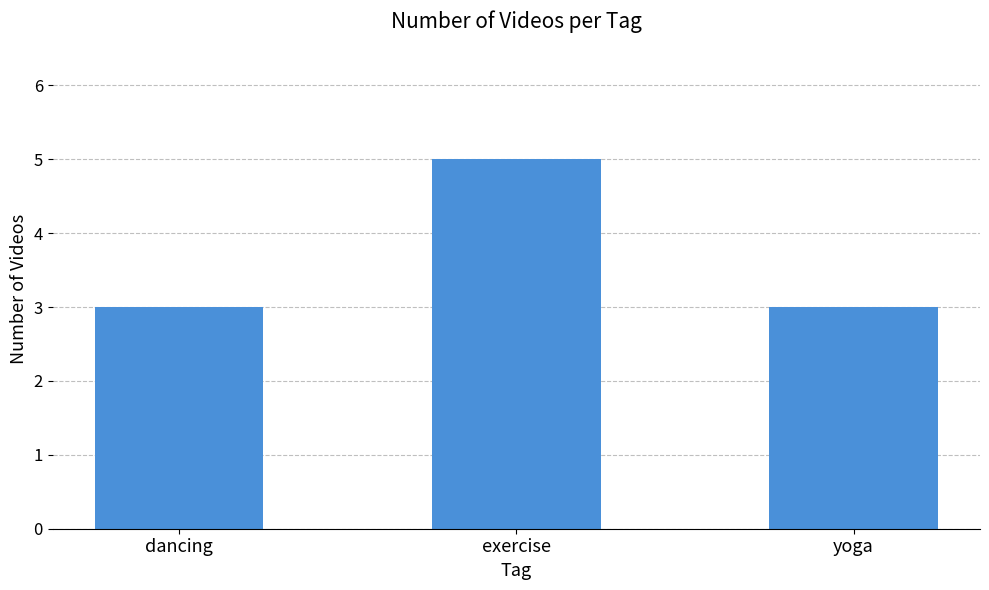

How many bars are there in total?

3